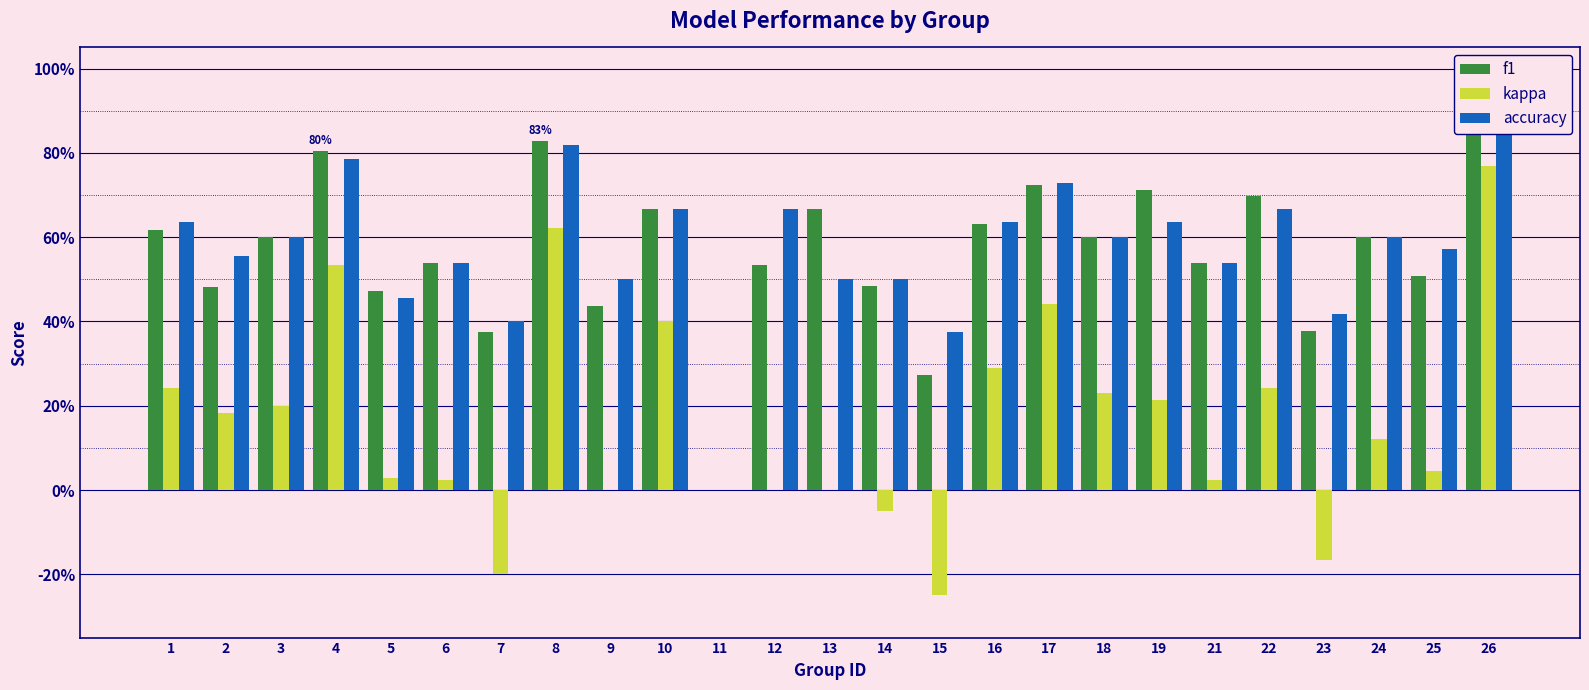

How many bars are there in each group?

3